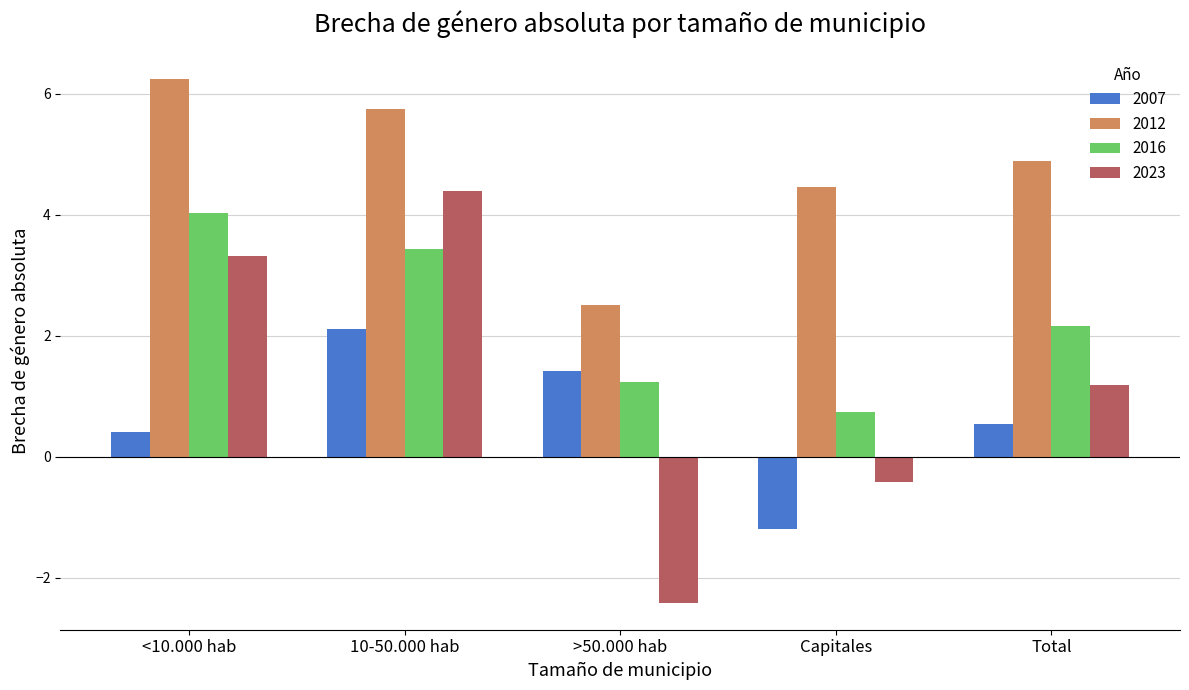

What is the value of the 2016 bar at the 5th from the left?

2.2